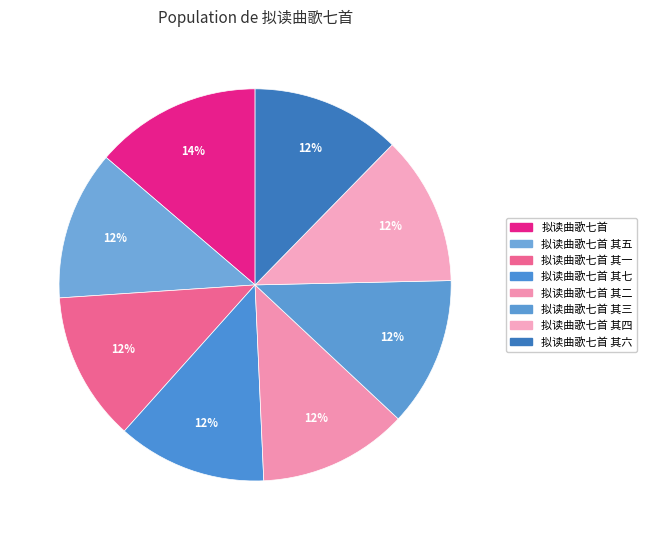

Does 拟读曲歌七首 其五 represent more than half of the total?

No